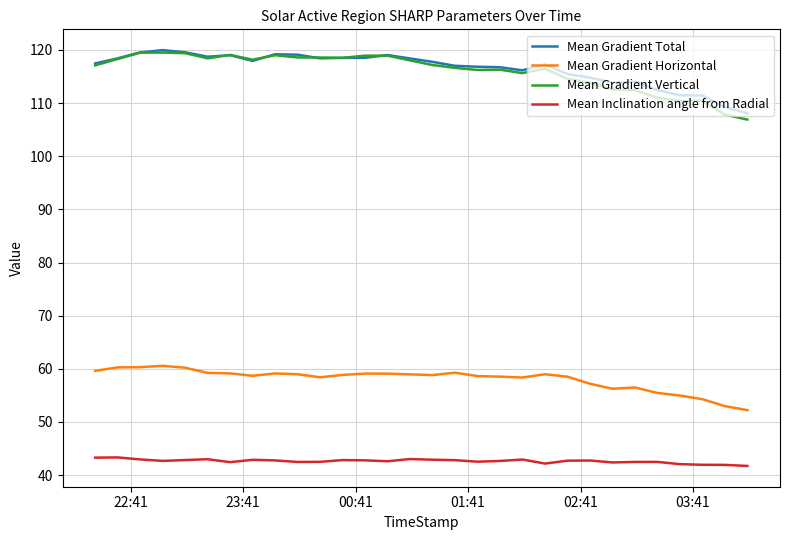

What is the greatest value displayed?

120.0